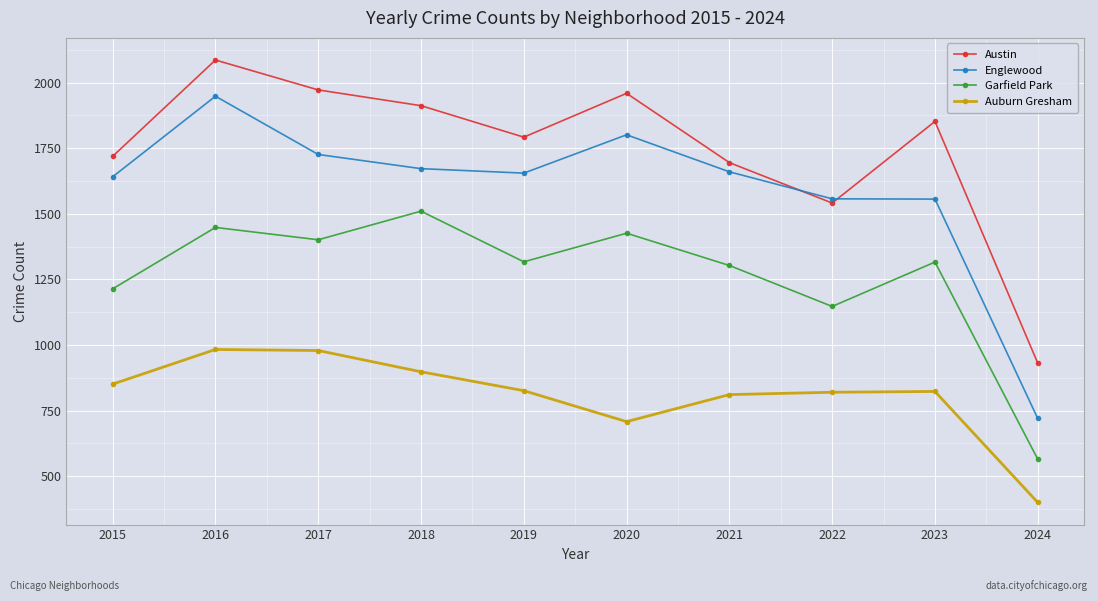

True or false: Garfield Park has a value of 1448 at 2016.

True